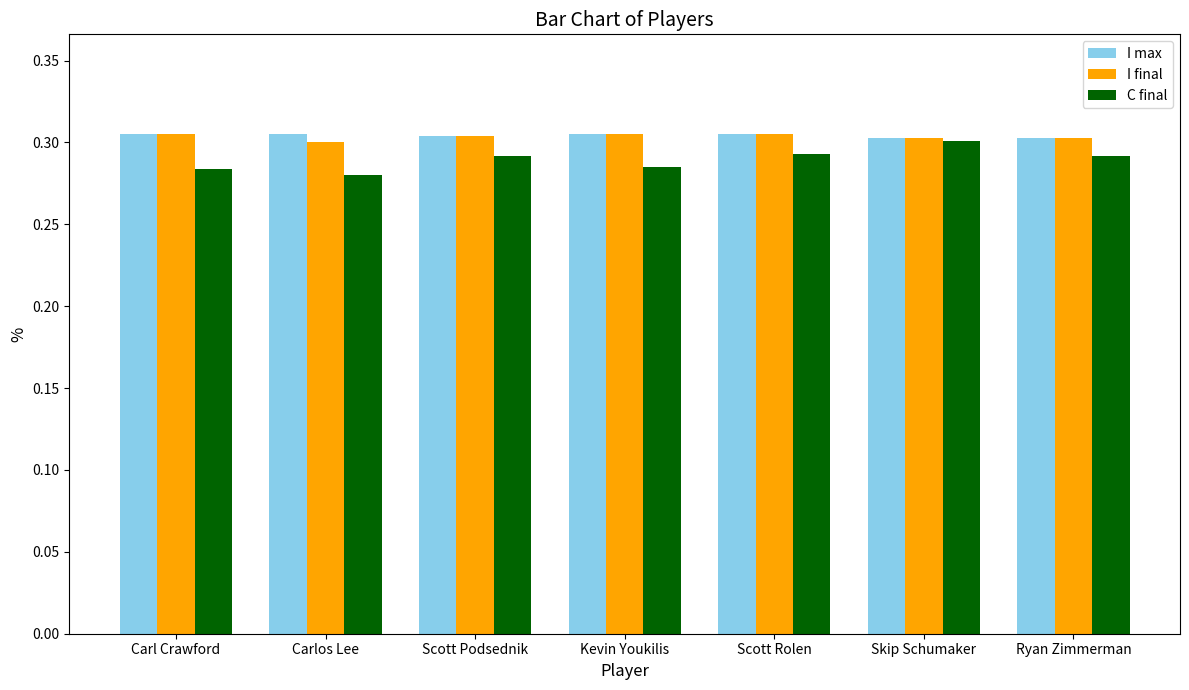

How many C final values are between 0 and 1?

7